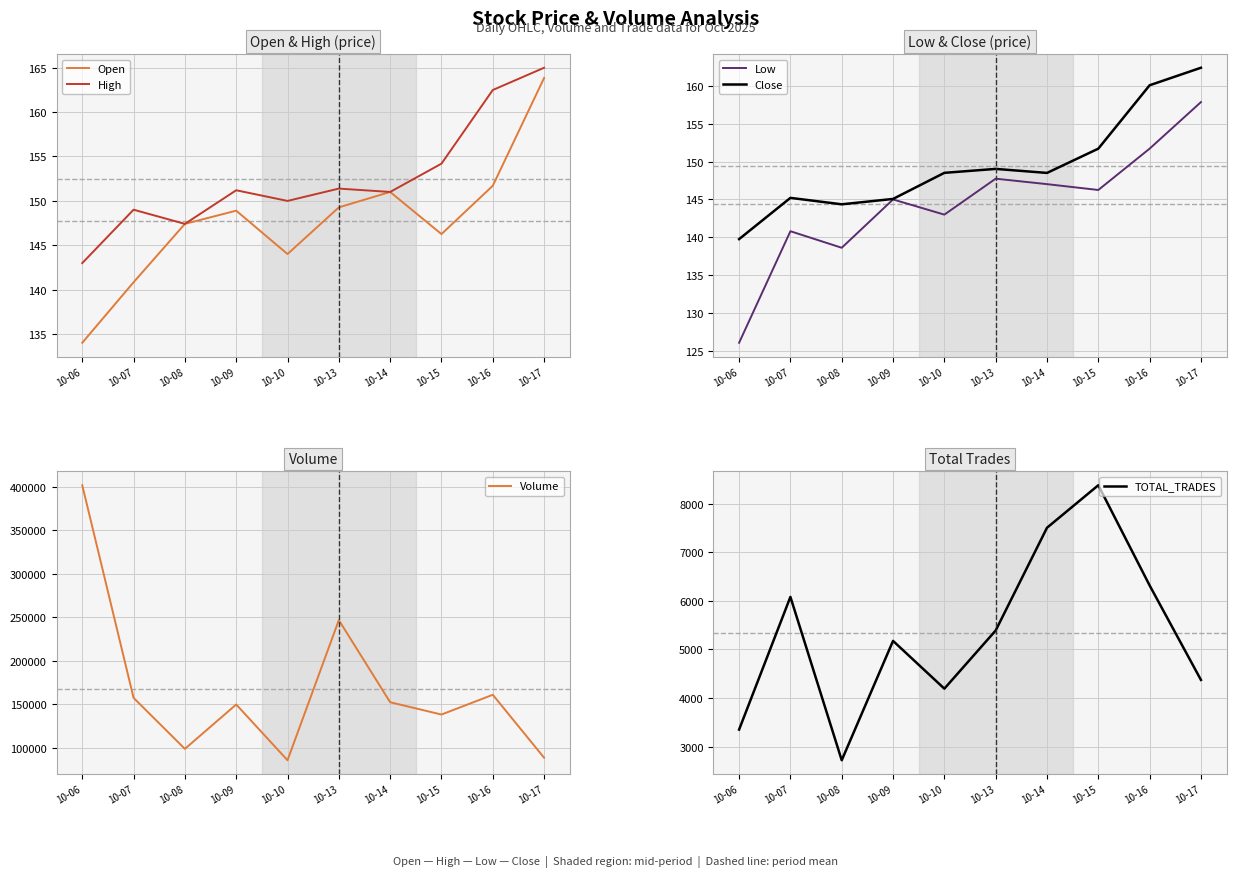

Between 10-10 and 10-07, which is larger?

10-10